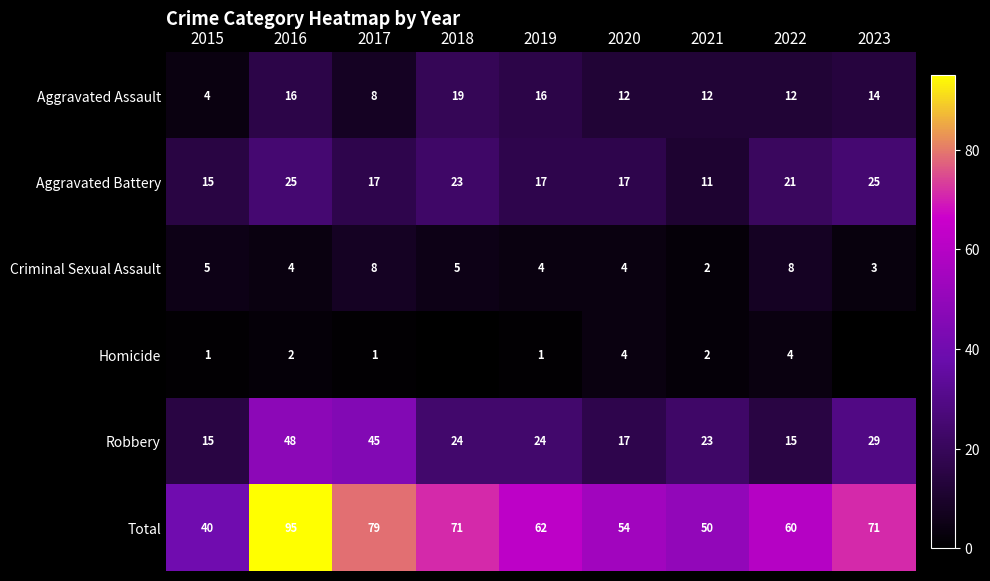

Between 2015 and 2019, which series saw the biggest shift?

Total